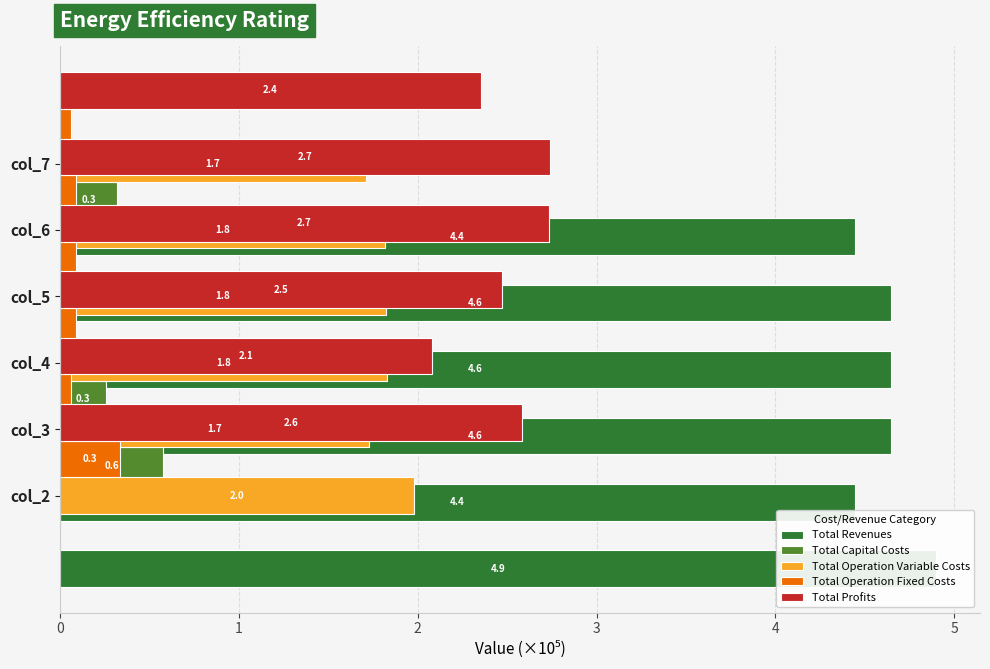

Rank the series by their maximum value, from lowest to highest.

Total Operation Fixed Costs, Total Capital Costs, Total Operation Variable Costs, Total Profits, Total Revenues